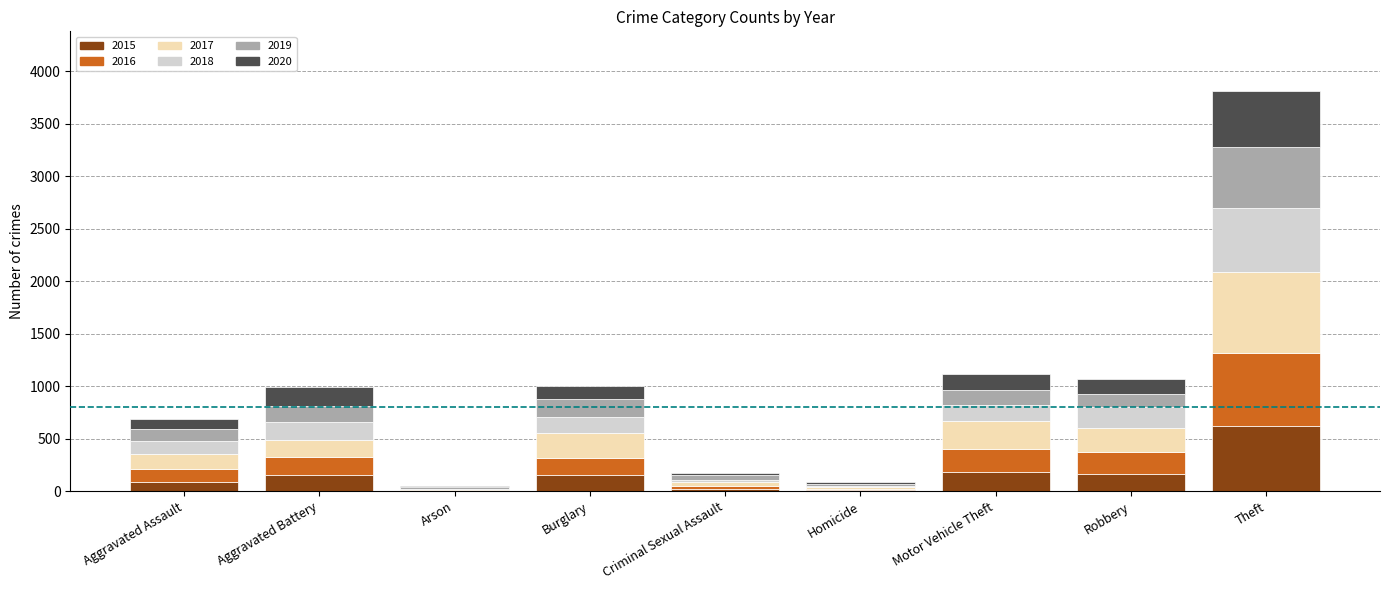

At which category is the sum across all series the highest?

Theft